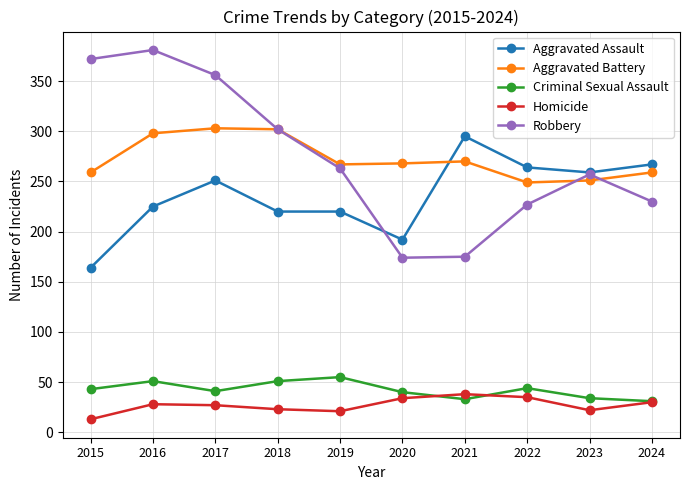

True or false: Robbery has a value of 129 at 2023.

False